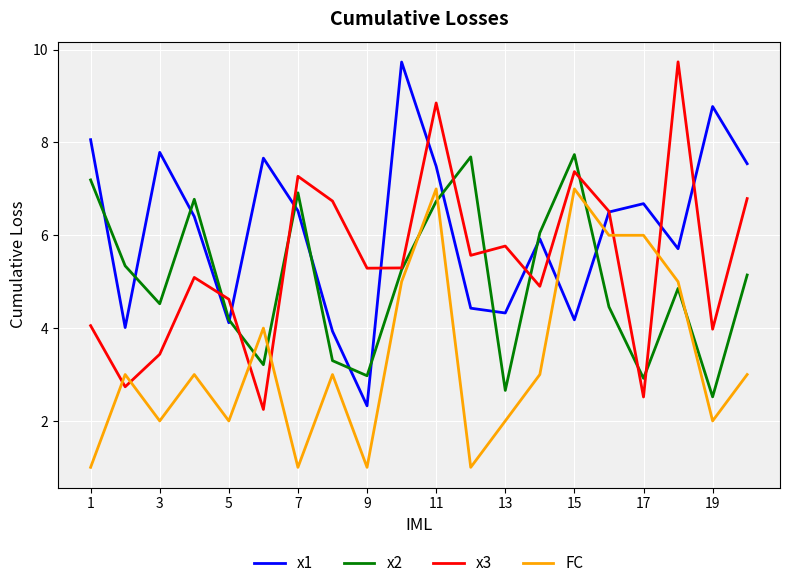

Which series has the largest total across all categories?

x1